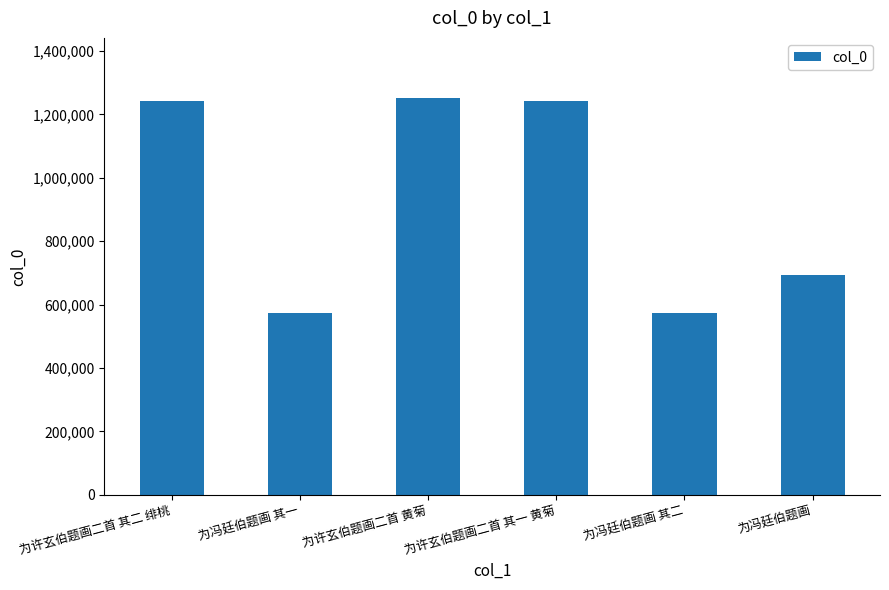

Between 为冯廷伯题画 and 为许玄伯题画二首 黄菊, which is larger?

为许玄伯题画二首 黄菊